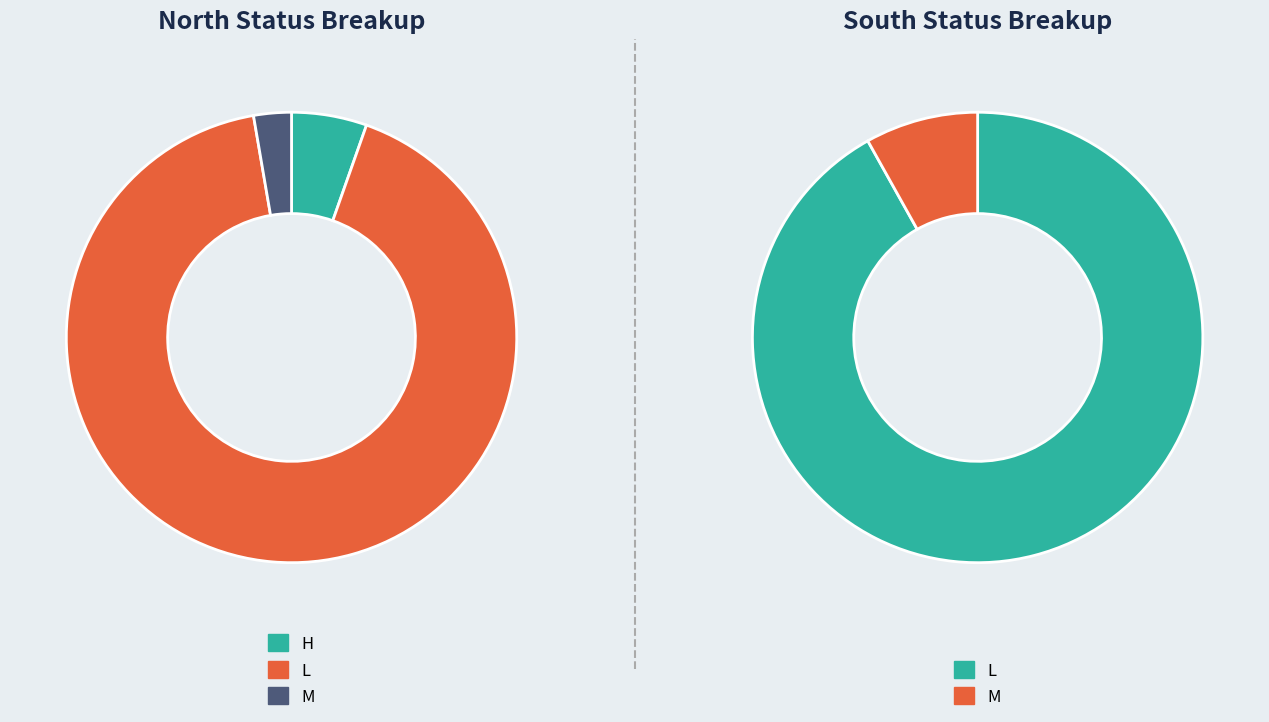

How many segments does this pie chart have?

3